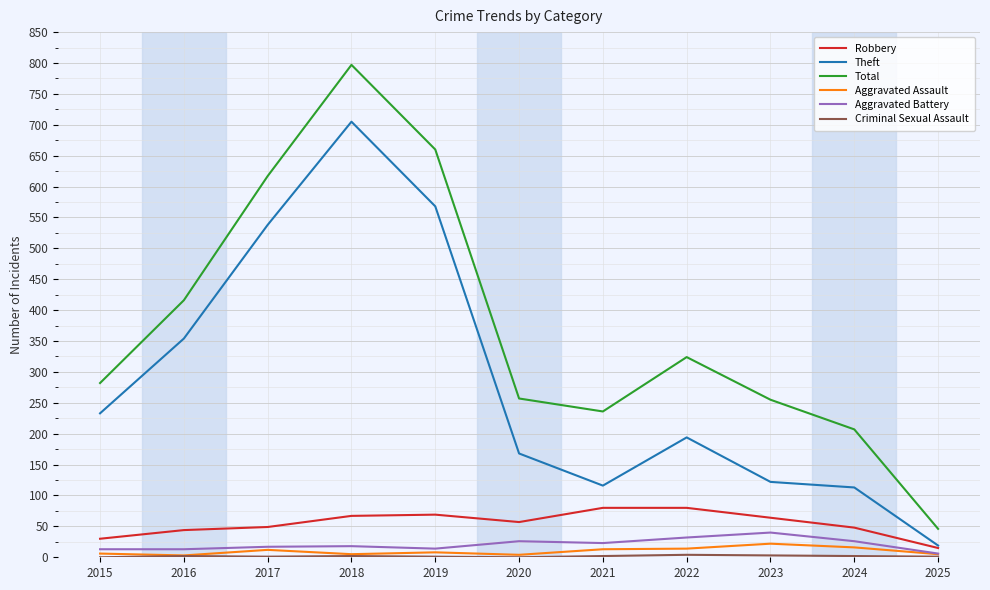

What is the spread (max minus min) of values at 2015?

282